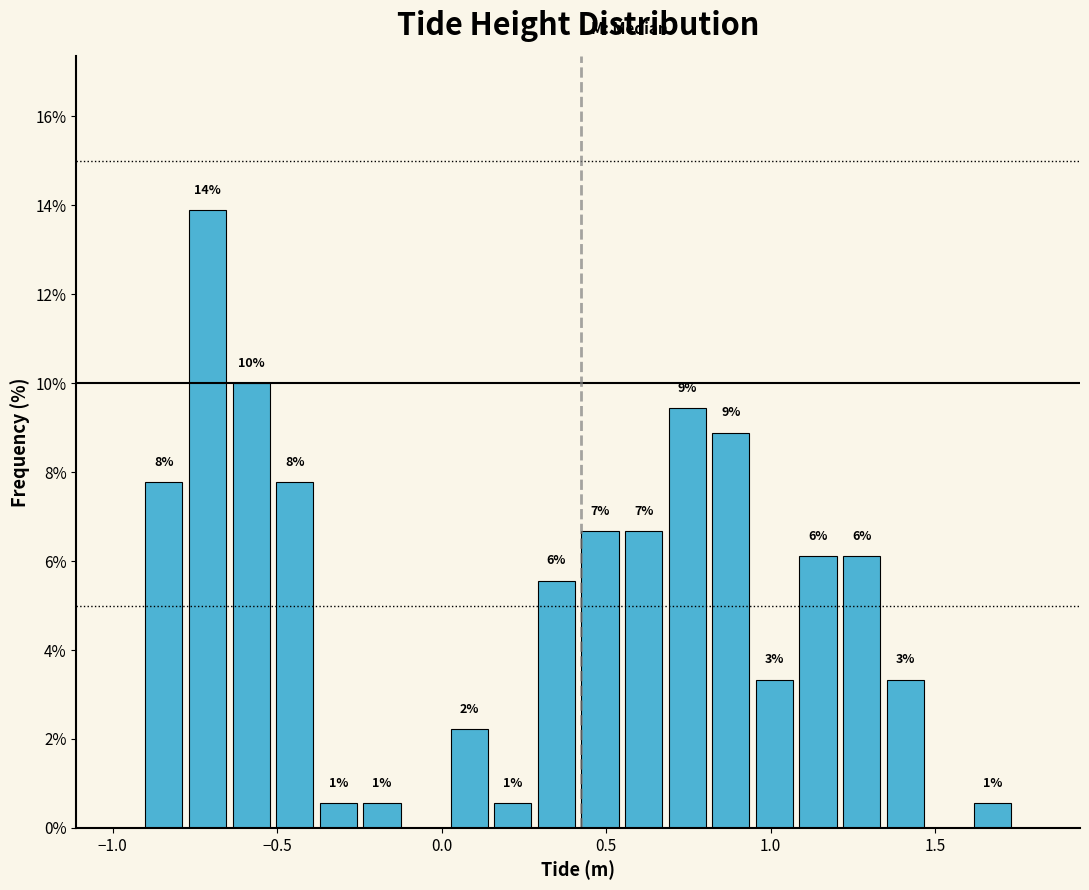

Around what value on the x-axis is the tallest bar? Give the approximate position of its centre, as read against the axis.

-0.70